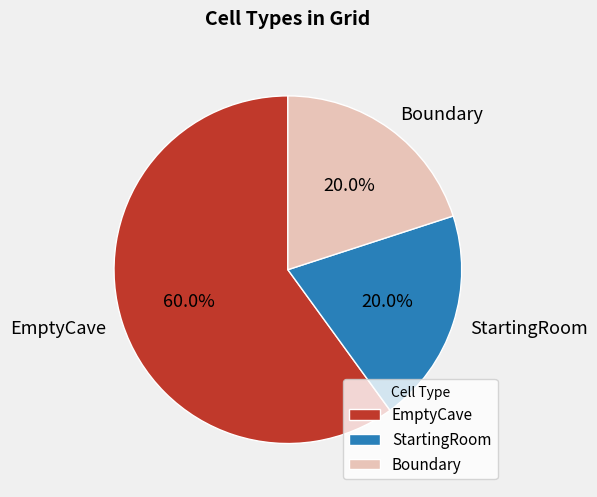

Does any single category account for the majority?

Yes